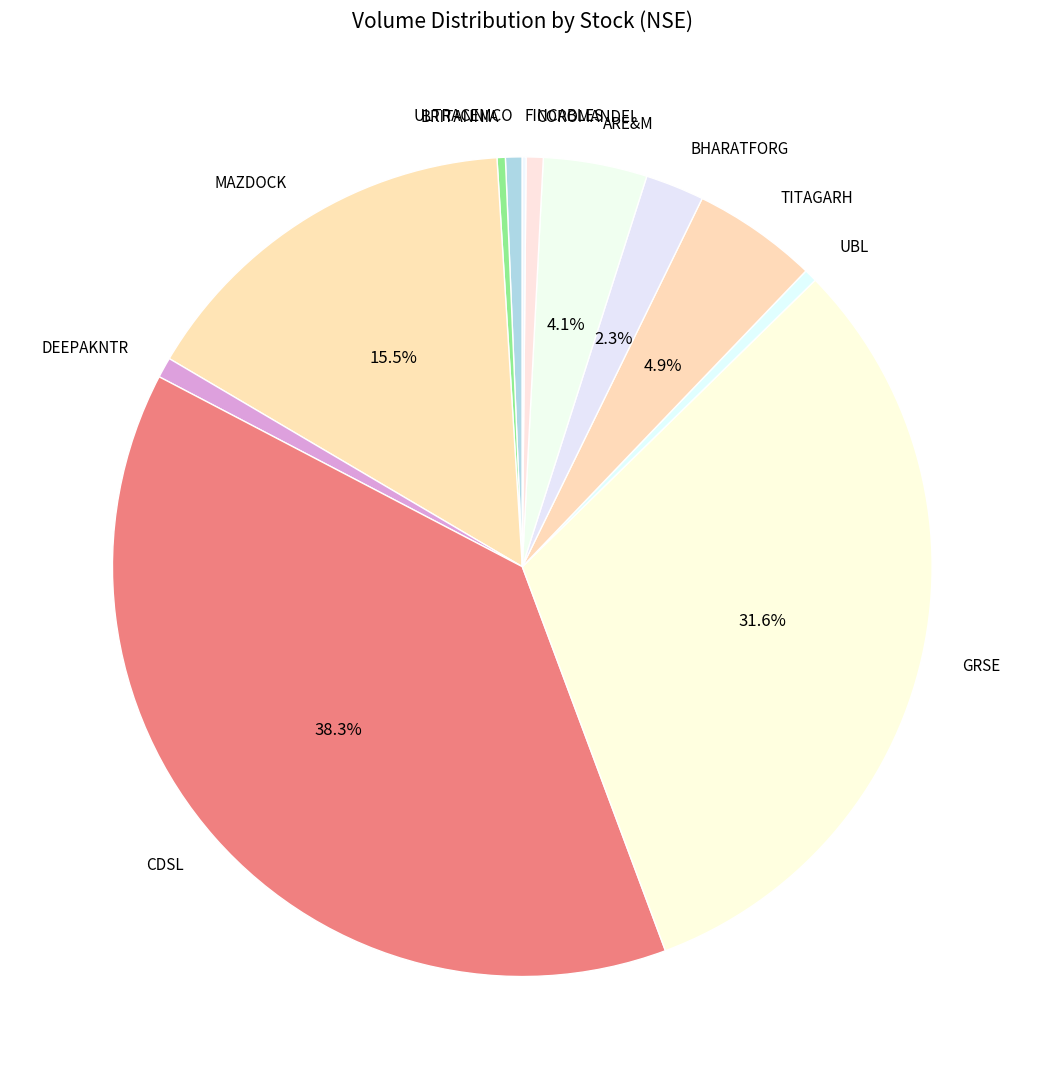

Which category has the biggest portion of the pie?

CDSL